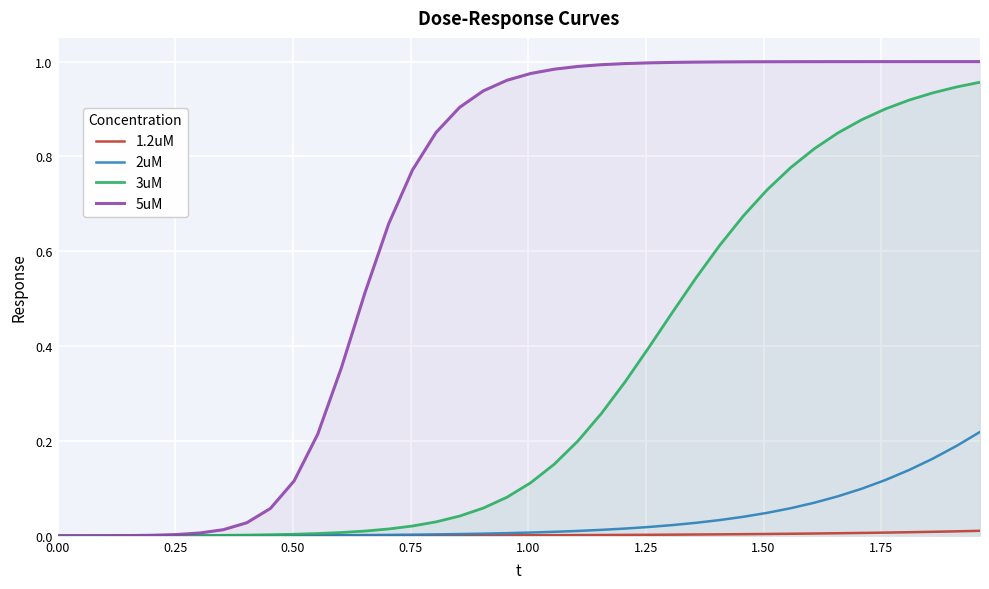

Rank the series by their maximum value, from highest to lowest.

5uM, 3uM, 2uM, 1.2uM